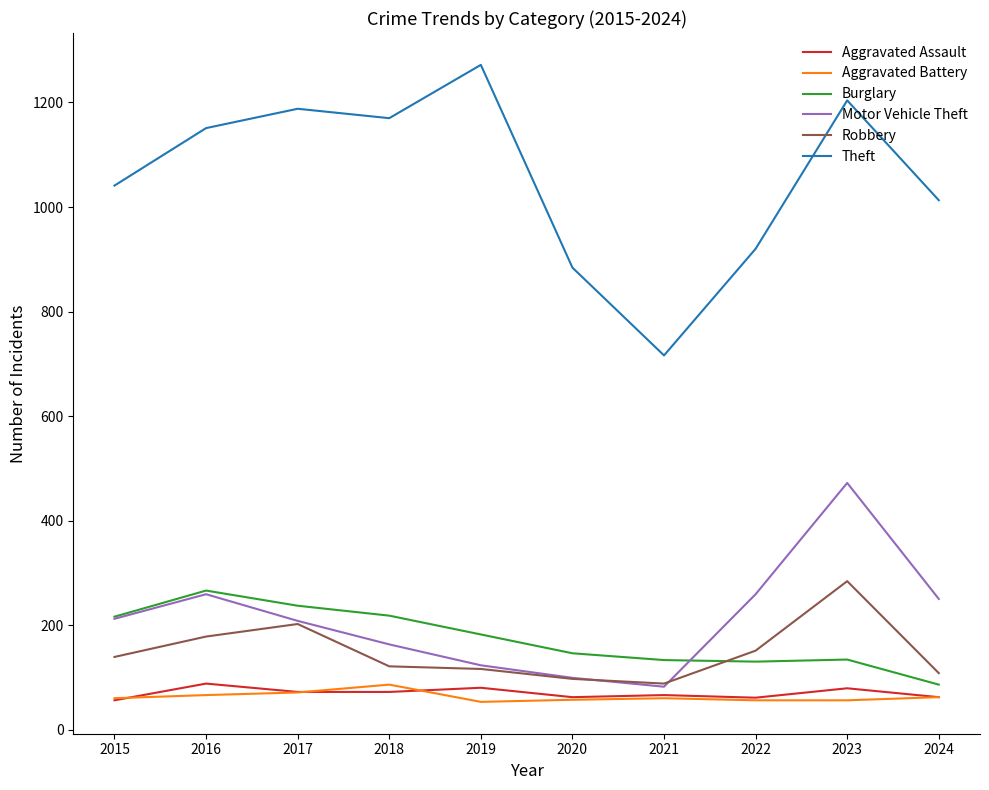

What is the difference between the maximum and minimum values in the Robbery series?

196